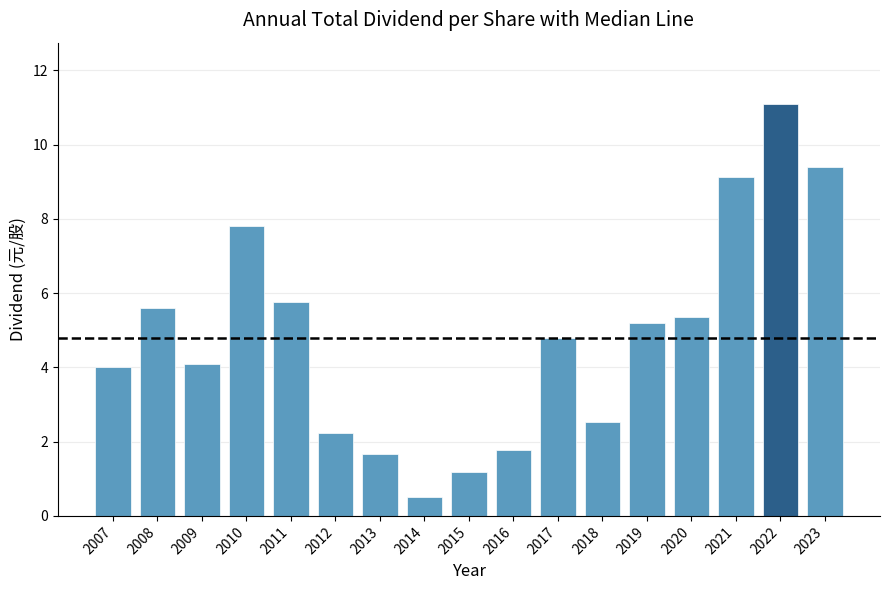

How many distinct data groups are displayed?

1